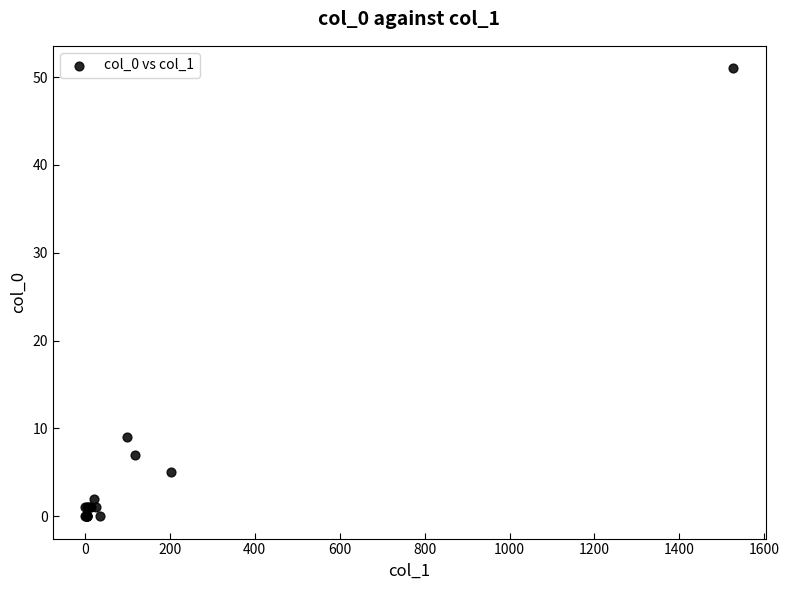

What Y value in the scatter plot is closest to 25?

9